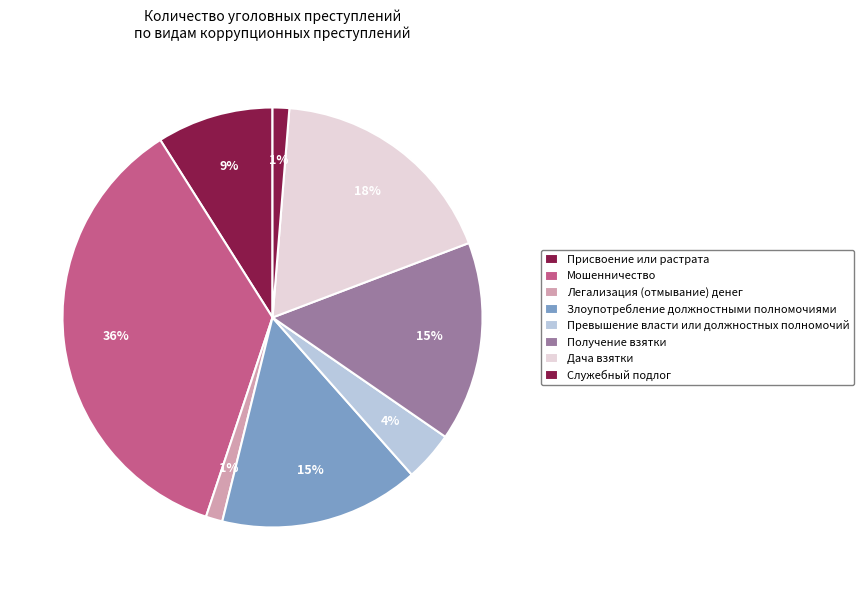

How many segments does this pie chart have?

8